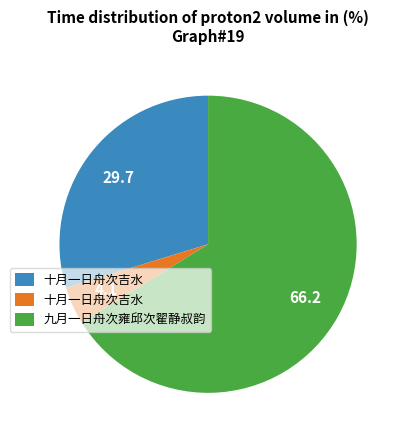

Is there any slice that represents more than half of the pie?

Yes